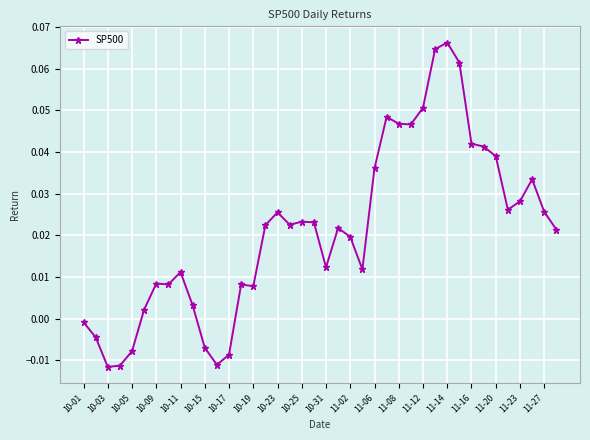

What is the sum of all values?

0.8